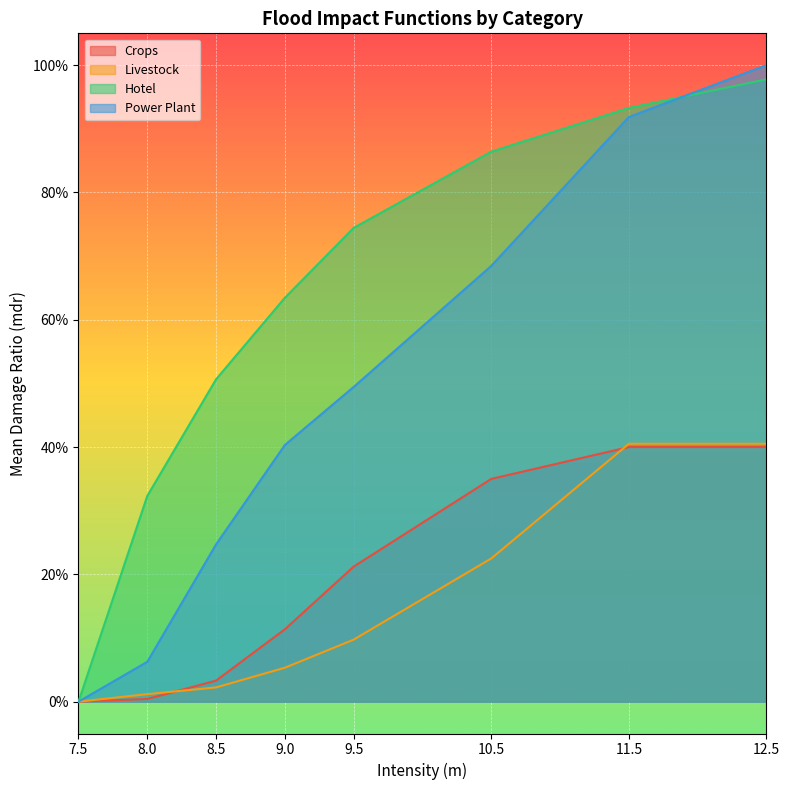

What is the difference between the second highest and second lowest values in the Power Plant series?

0.9